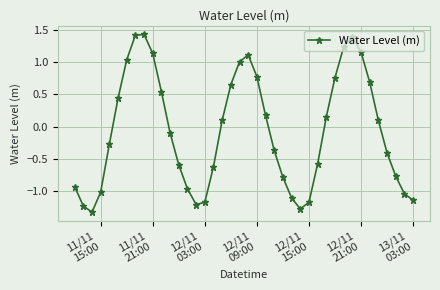

What is the difference between the maximum and minimum values?

2.8